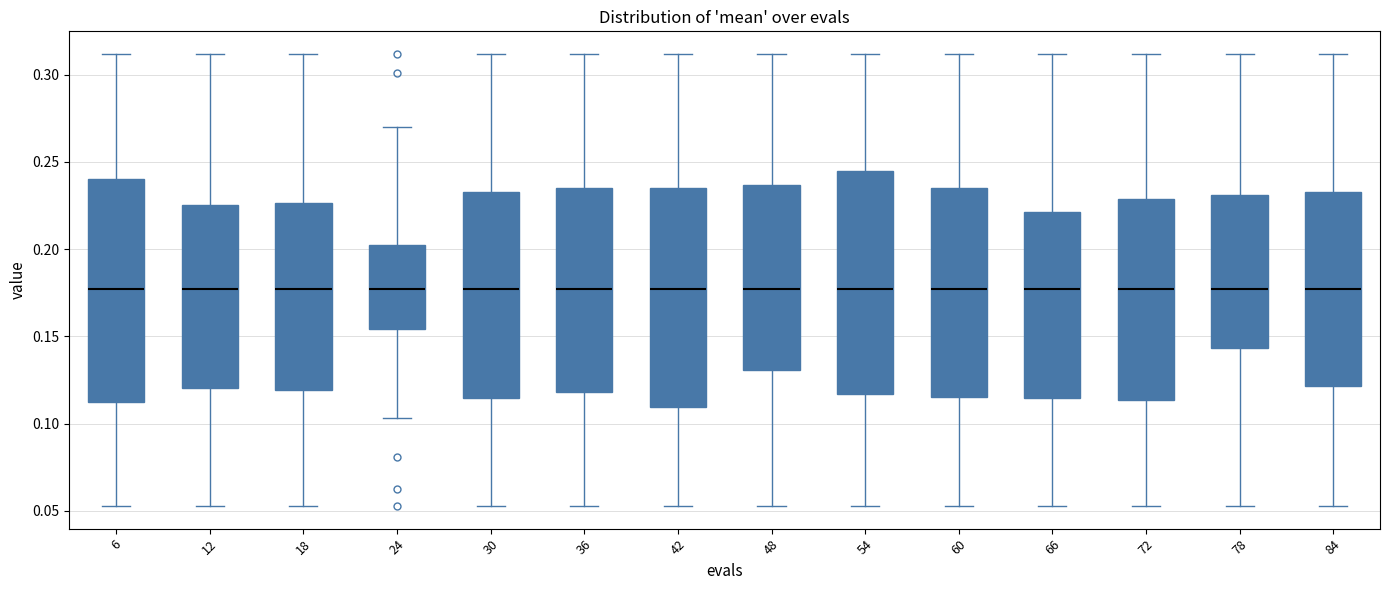

Where does the median line of the box at x = 66 sit on the y-axis? The values are not printed on the chart, so give them approximately, as read against the axis.

0.175